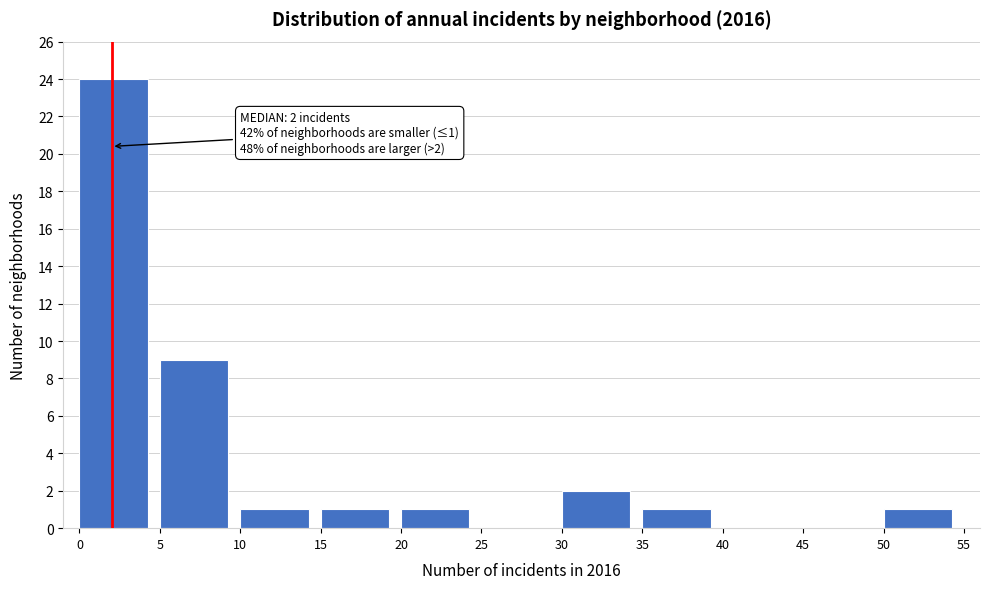

Which range on the x-axis has the tallest bar?

0 to 5